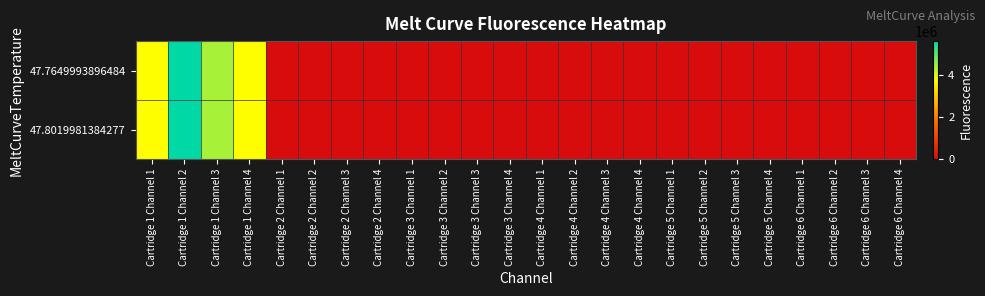

Which series has the largest total across all categories?

47.7649993896484